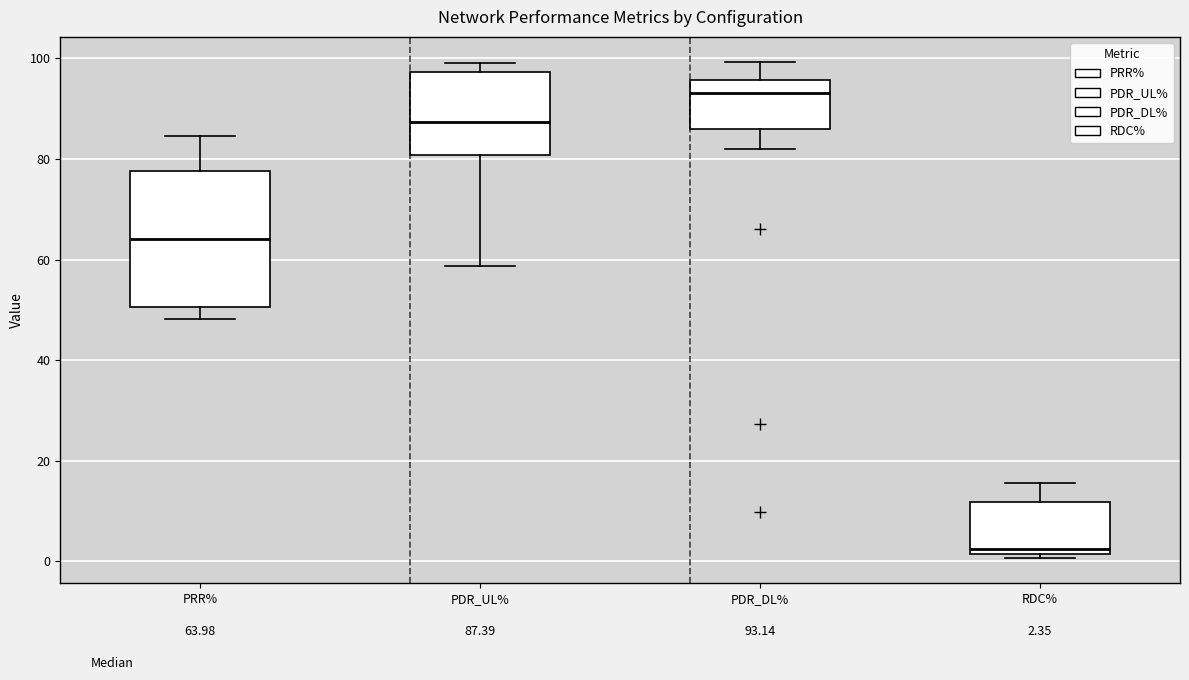

Which box has the lowest median line?

RDC%